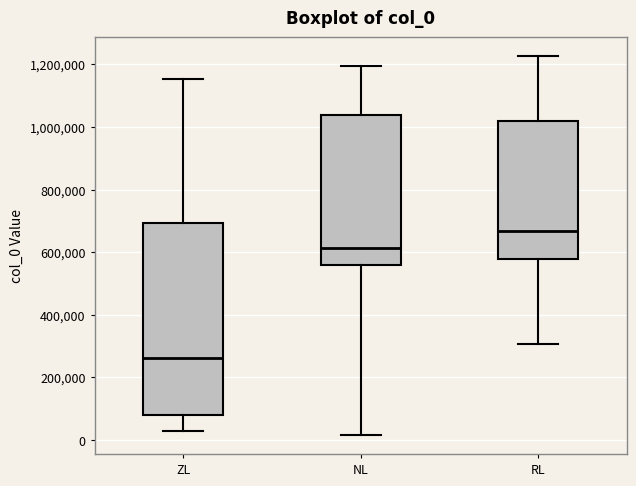

Reading left to right, read every box against the y-axis: the position of its median line, the range the box covers, and the ends of its whiskers. The values are not printed on the chart, so give them approximately, as read against the axis.

ZL: median 260000, box 80000 to 700000, whiskers 20000 to 1160000
NL: median 620000, box 560000 to 1040000, whiskers 20000 to 1200000
RL: median 660000, box 580000 to 1020000, whiskers 300000 to 1220000